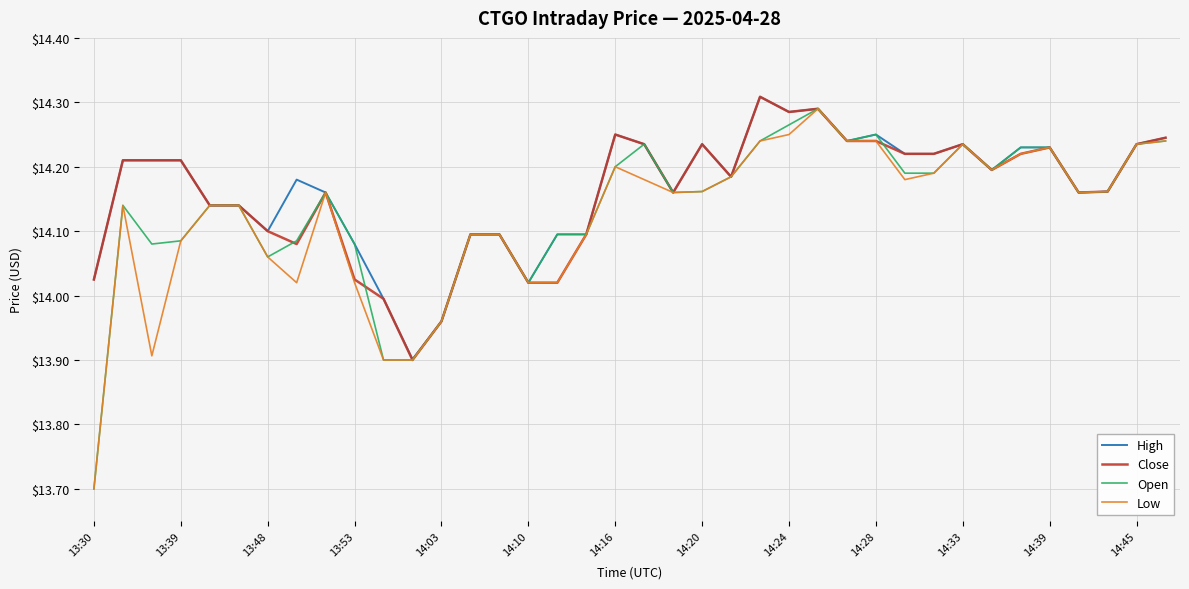

What is the lowest value of the Low series?

13.7